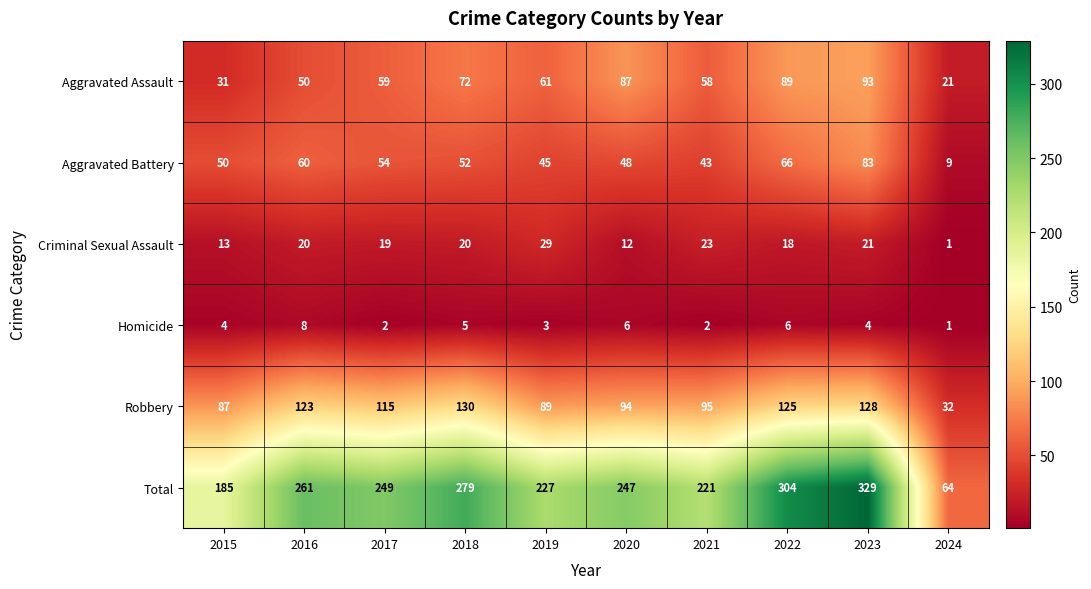

What is the total value across all series at 2016?

522